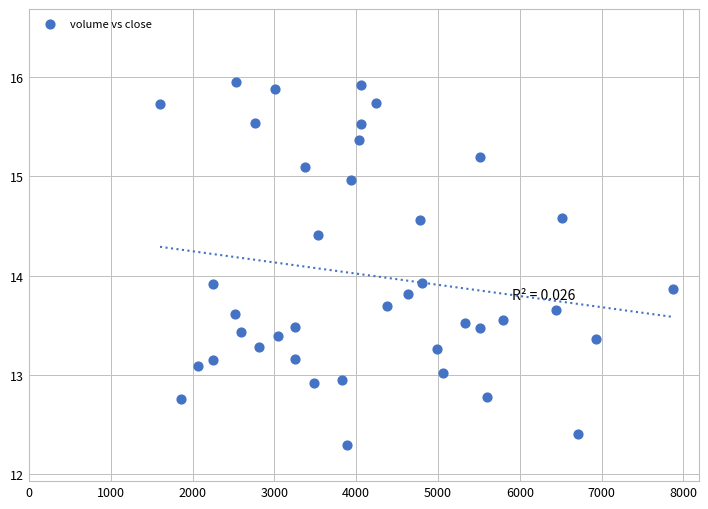

What is the range of X values (max minus min)?

6271.1